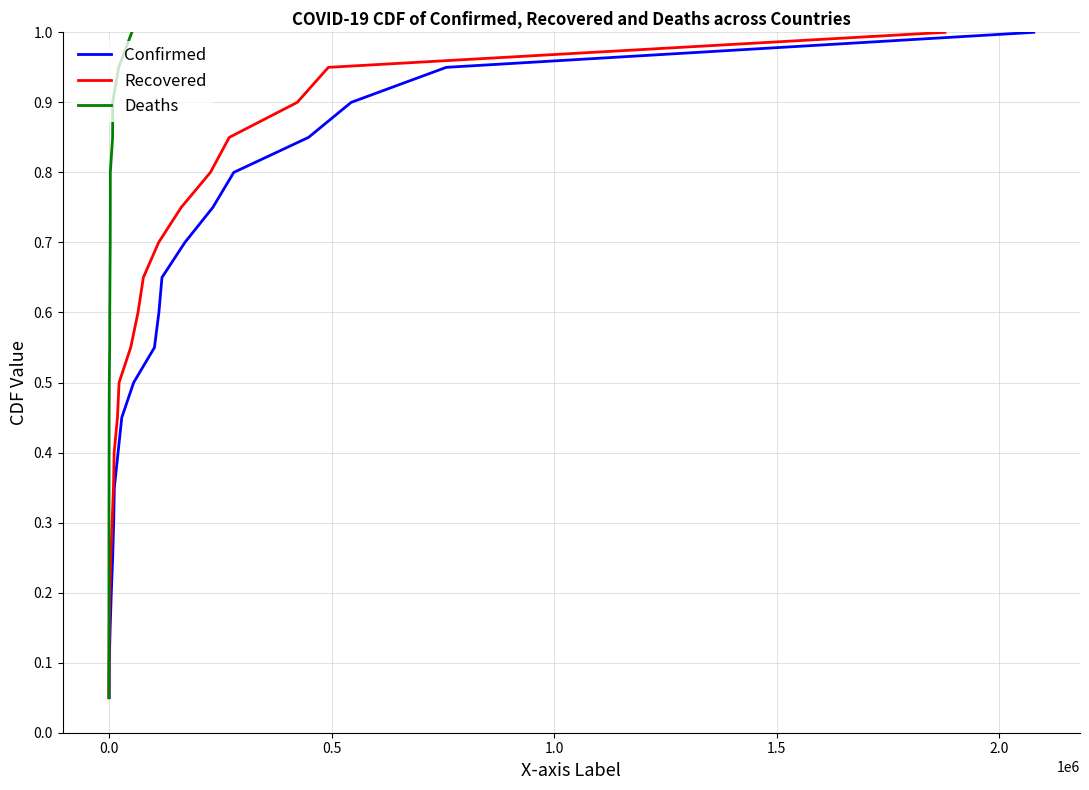

What is the highest value of the Confirmed series?

1.0